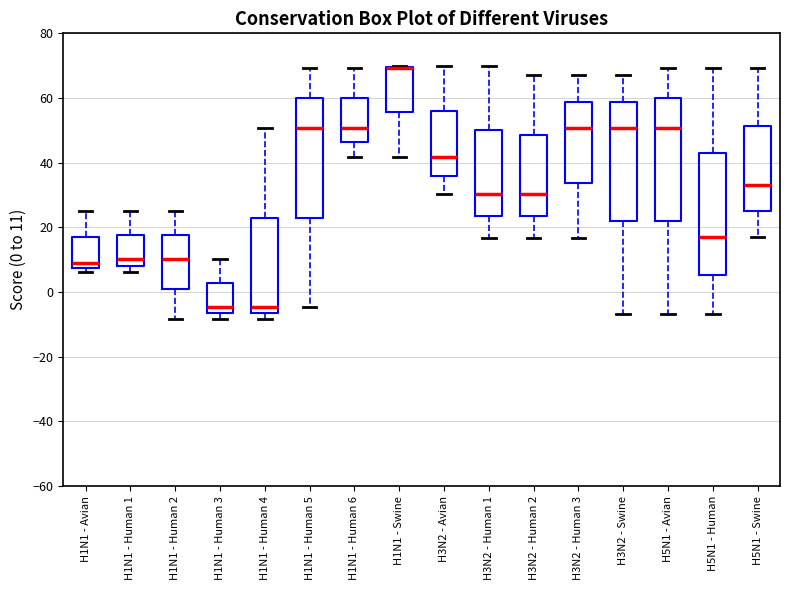

Where does the lower whisker of the box for H5N1 - Human end on the y-axis? The values are not printed on the chart, so give them approximately, as read against the axis.

-6